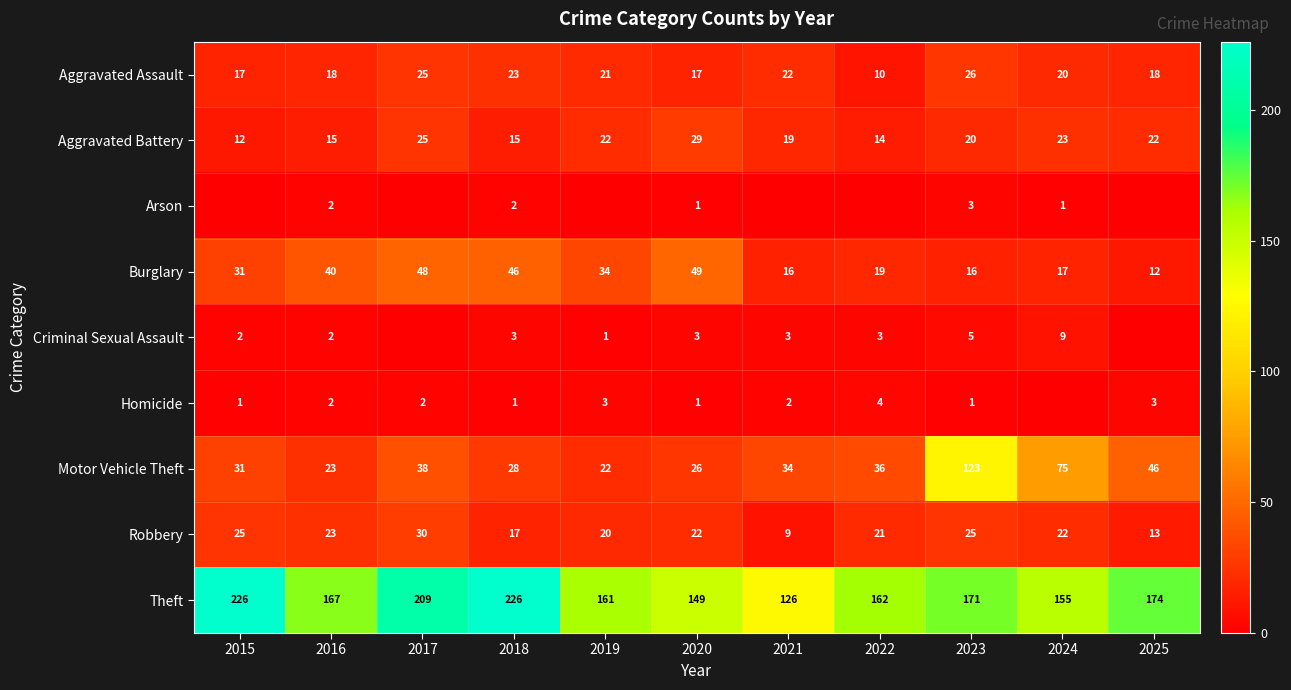

Rank the series at 2024 from lowest to highest value.

Homicide, Arson, Criminal Sexual Assault, Burglary, Aggravated Assault, Robbery, Aggravated Battery, Motor Vehicle Theft, Theft